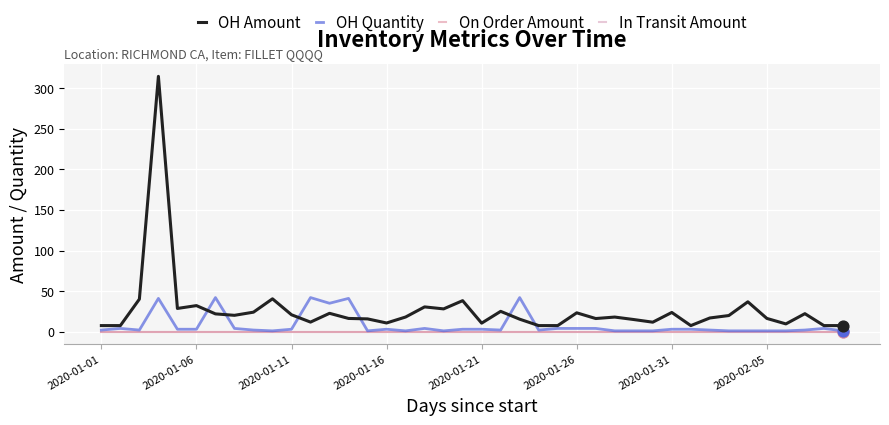

Which series has the largest total across all categories?

OH Amount